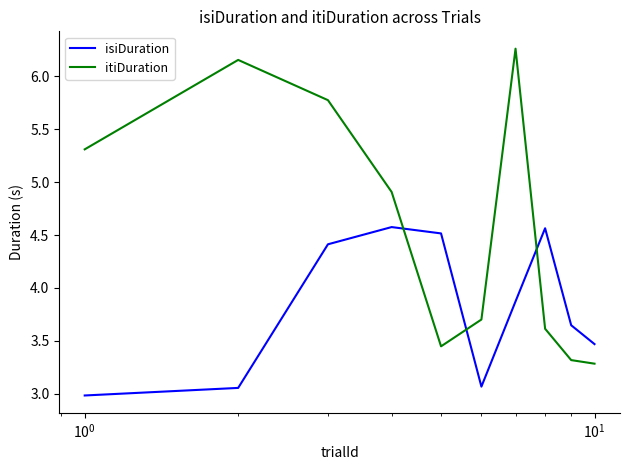

What is the minimum value for isiDuration?

3.0